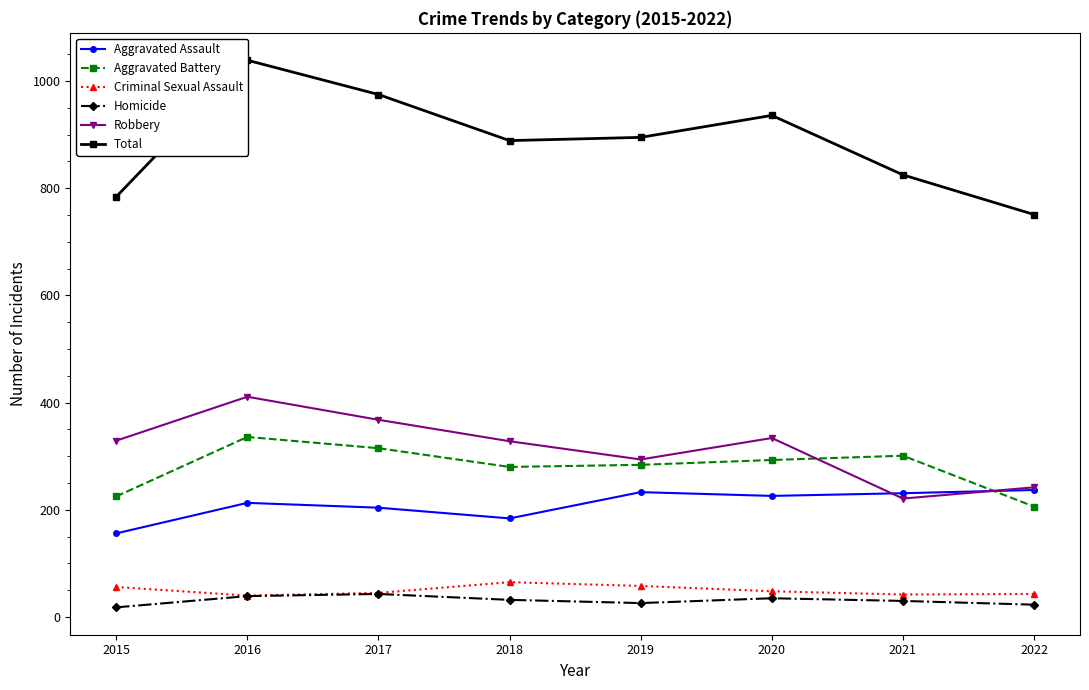

What is the difference between the maximum and second lowest values in the Total series?

255